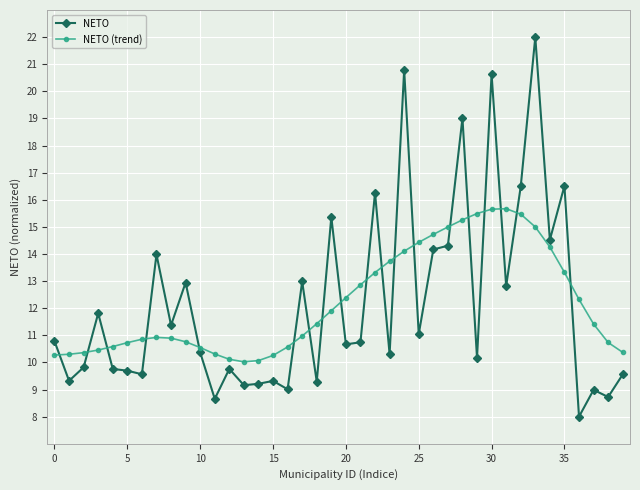

What is the difference between the maximum and minimum values in the NETO series?

14.0